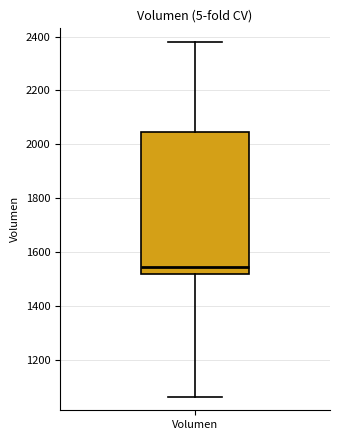

Transcribe this box plot: give where the median line is, the range the box spans, and where the two whiskers end, as read against the y-axis. The values are not printed on the chart, so give them approximately, as read against the axis.

median 1540, box 1520 to 2040, whiskers 1060 to 2380